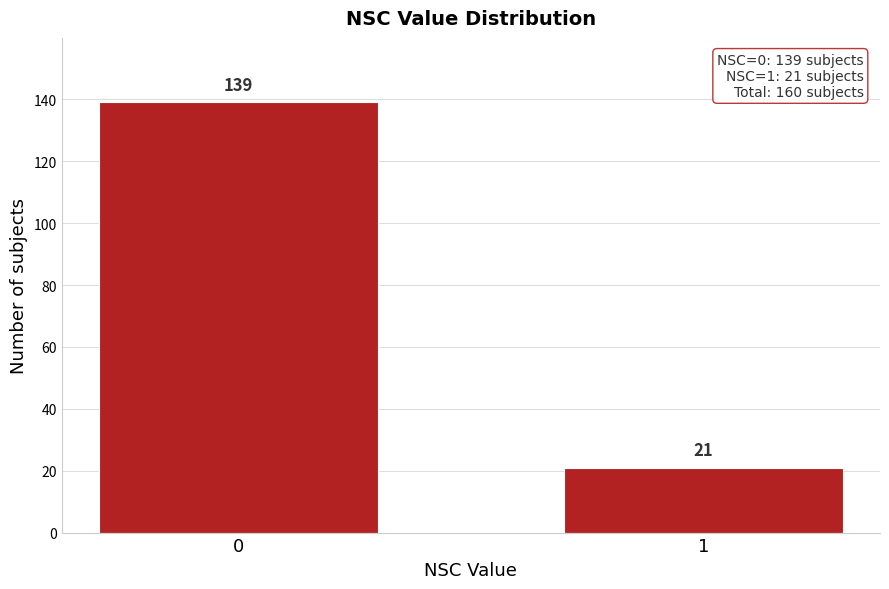

Reading right to left, list all the values displayed in this chart.

21	139